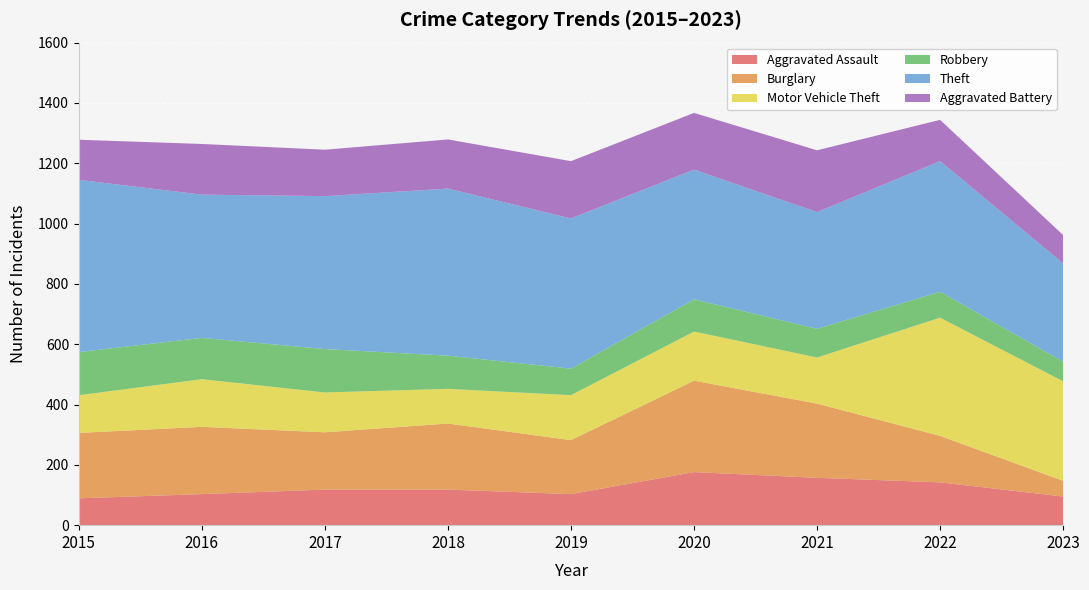

Reading left to right, transcribe all the data shown in this chart.

Aggravated Assault: 2015=89	2016=103	2017=118	2018=118	2019=103	2020=176	2021=157	2022=142	2023=95
Burglary: 2015=217	2016=223	2017=190	2018=219	2019=179	2020=303	2021=246	2022=154	2023=52
Motor Vehicle Theft: 2015=125	2016=158	2017=132	2018=115	2019=149	2020=163	2021=153	2022=392	2023=330
Robbery: 2015=143	2016=137	2017=144	2018=110	2019=88	2020=107	2021=95	2022=86	2023=65
Theft: 2015=571	2016=475	2017=507	2018=554	2019=498	2020=430	2021=387	2022=433	2023=326
Aggravated Battery: 2015=133	2016=168	2017=154	2018=163	2019=190	2020=188	2021=205	2022=137	2023=94